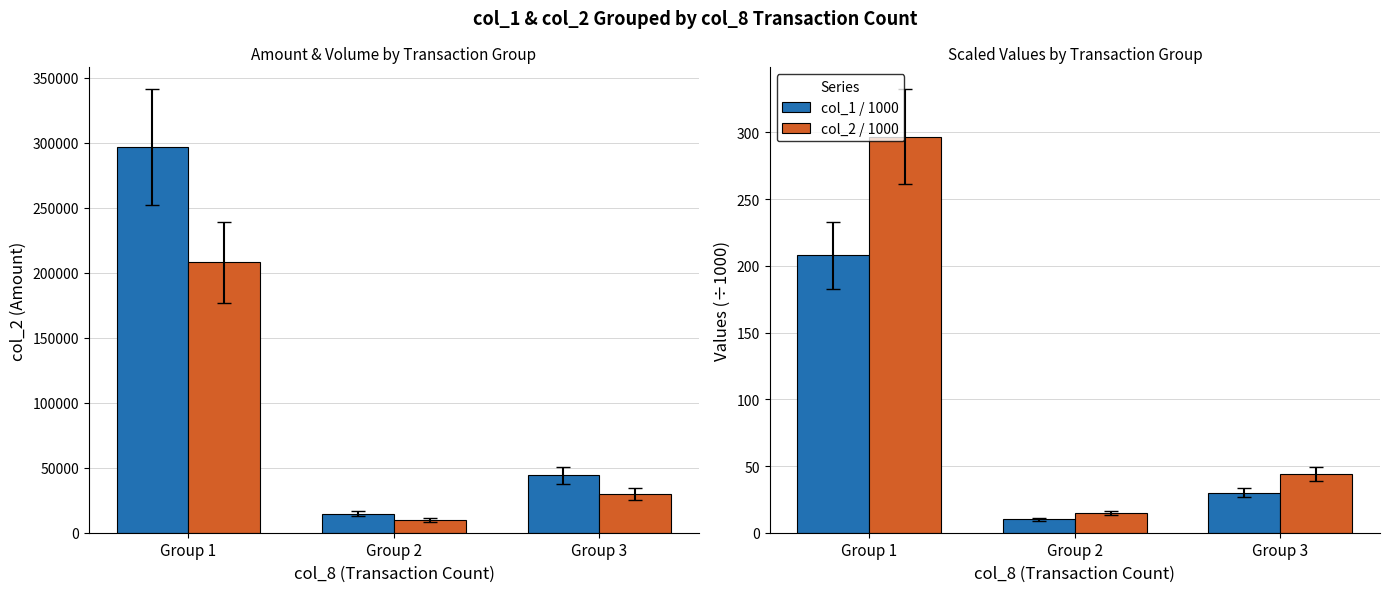

Is it true that col_2 (Amount) equals 430957.6 at Group 1?

False